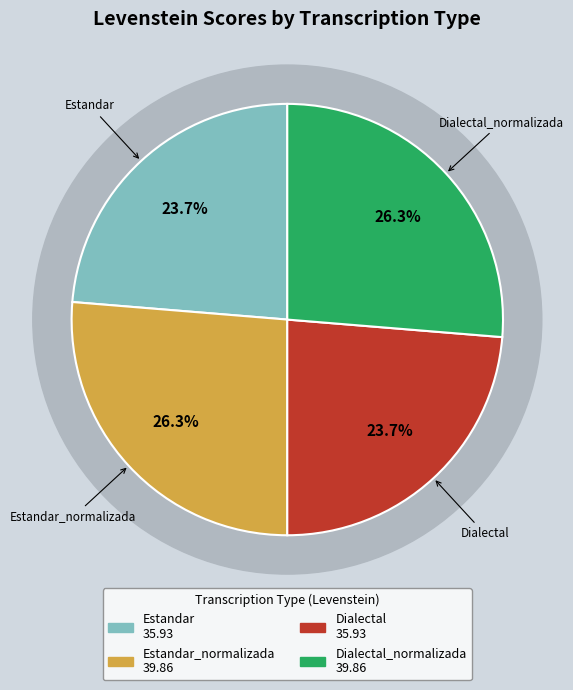

The Dialectal_normalizada slice represents 32% of the pie. True or false?

False